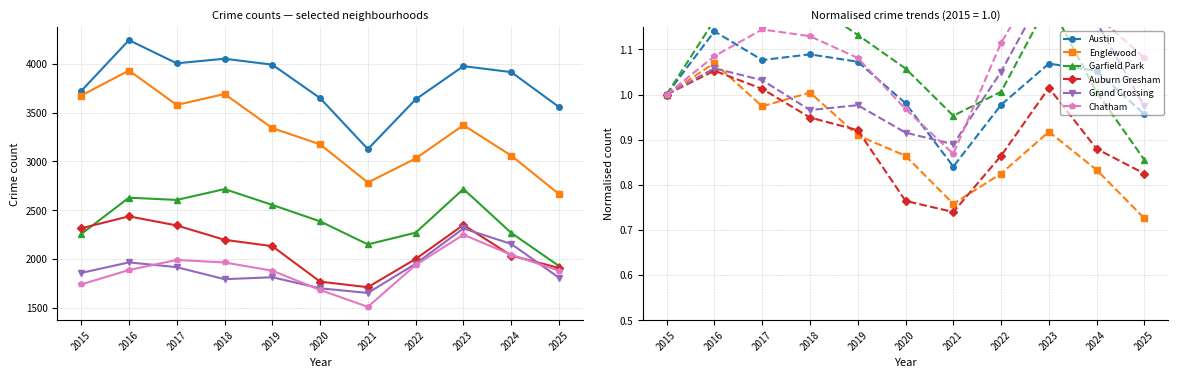

Reading left to right, what are all the values shown in this chart?

Austin: 2015=1.0	2016=1.1	2017=1.1	2018=1.1	2019=1.1	2020=1.0	2021=0.8	2022=1.0	2023=1.1	2024=1.1	2025=1.0
Englewood: 2015=1.0	2016=1.1	2017=1.0	2018=1.0	2019=0.9	2020=0.9	2021=0.8	2022=0.8	2023=0.9	2024=0.8	2025=0.7
Garfield Park: 2015=1.0	2016=1.2	2017=1.2	2018=1.2	2019=1.1	2020=1.1	2021=1.0	2022=1.0	2023=1.2	2024=1.0	2025=0.9
Auburn Gresham: 2015=1.0	2016=1.1	2017=1.0	2018=0.9	2019=0.9	2020=0.8	2021=0.7	2022=0.9	2023=1.0	2024=0.9	2025=0.8
Grand Crossing: 2015=1.0	2016=1.1	2017=1.0	2018=1.0	2019=1.0	2020=0.9	2021=0.9	2022=1.1	2023=1.2	2024=1.2	2025=1.0
Chatham: 2015=1.0	2016=1.1	2017=1.1	2018=1.1	2019=1.1	2020=1.0	2021=0.9	2022=1.1	2023=1.3	2024=1.2	2025=1.1